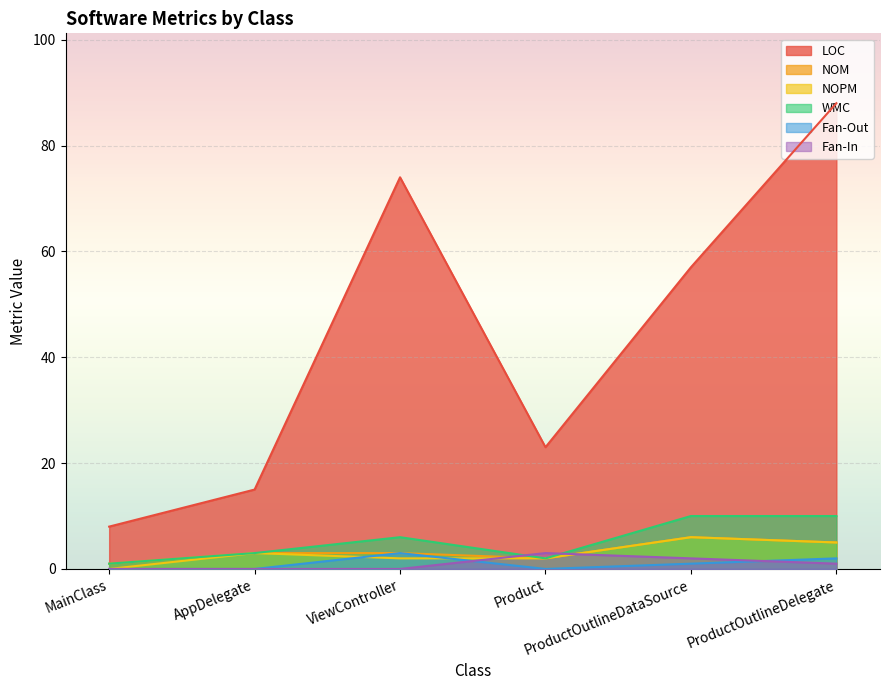

What is the difference between the maximum and minimum values in the Fan-In series?

3